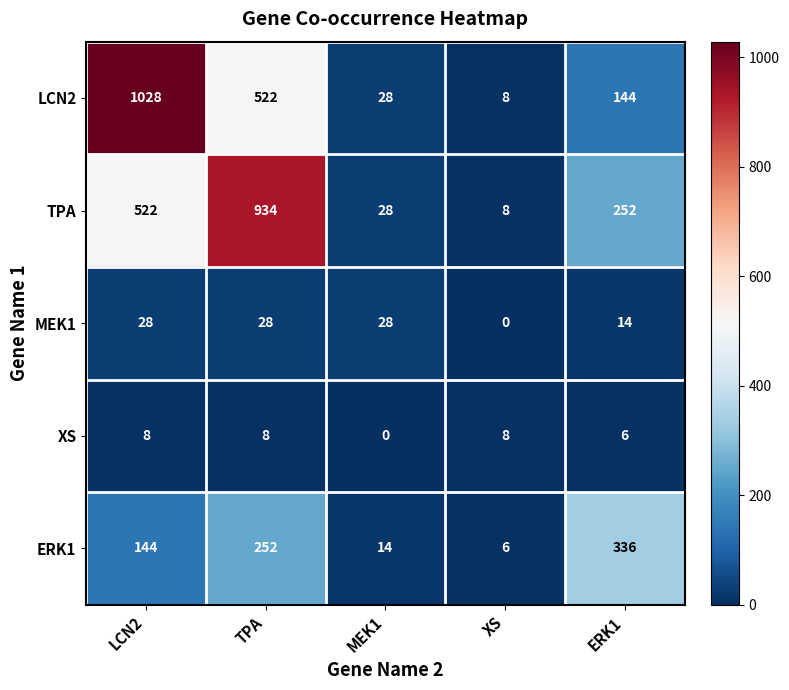

The value of TPA at MEK1 is 50. True or false?

False